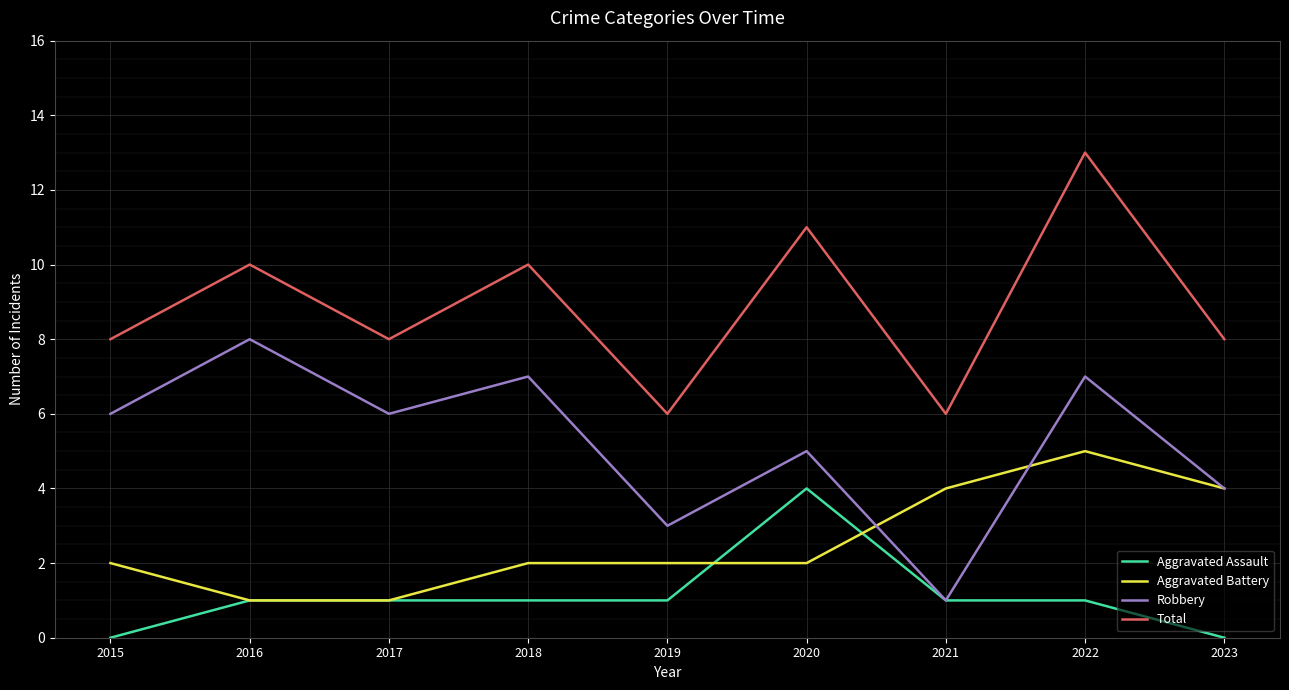

The Aggravated Battery series shows 6 at 2023. True or false?

False